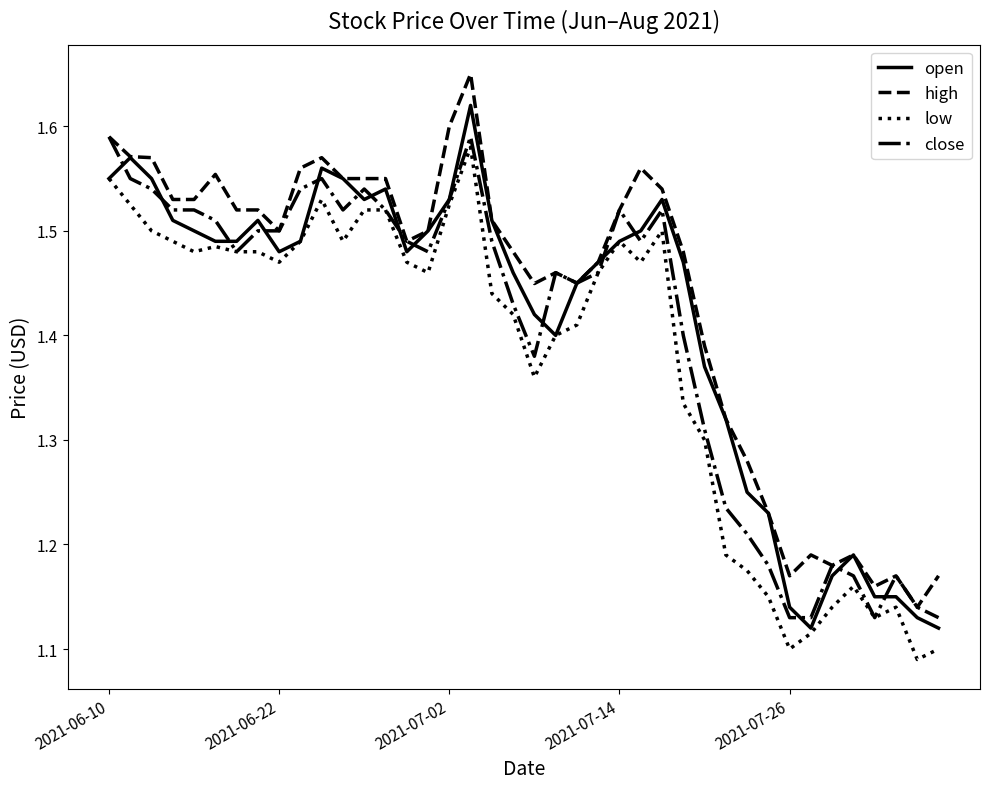

Which series has the largest range (max minus min)?

high